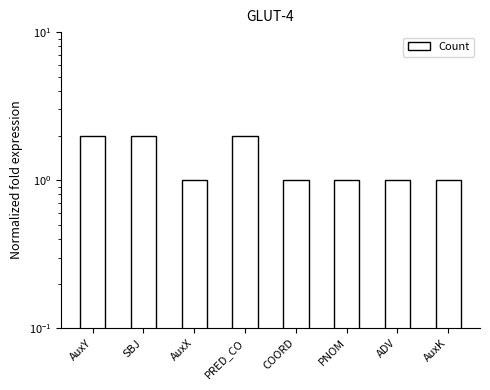

How many distinct data groups are displayed?

1